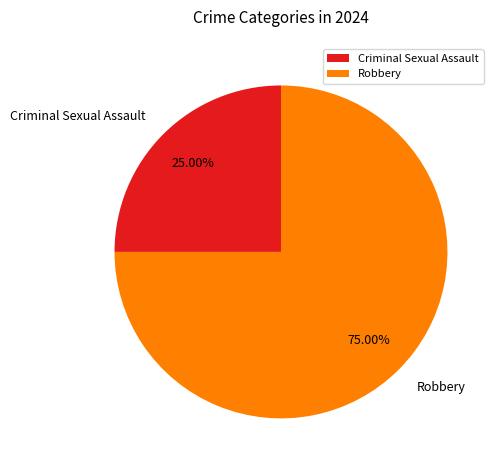

The Robbery slice represents 62% of the pie. True or false?

False